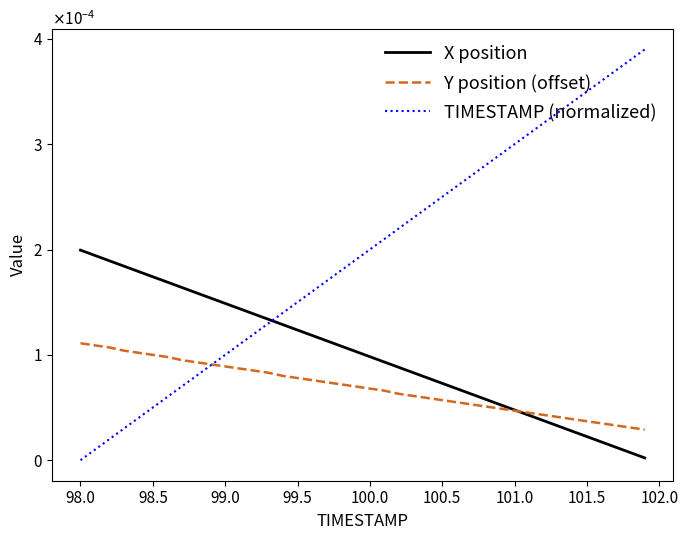

What are all the series names shown in the legend?

X position, Y position (offset), TIMESTAMP (normalized)